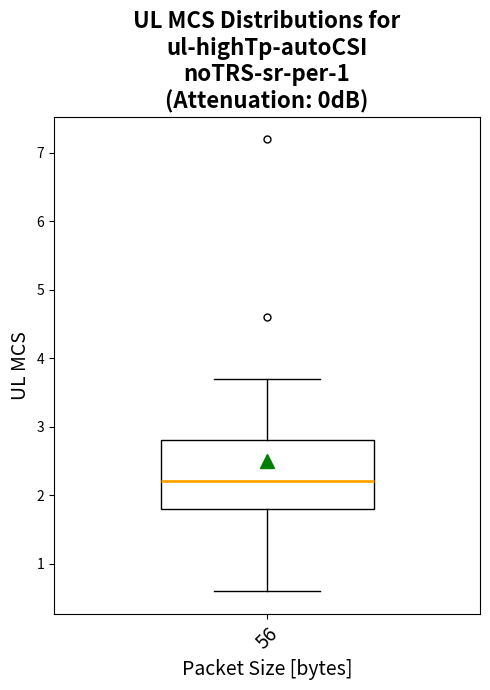

Transcribe this box plot: give where the median line is, the range the box spans, and where the two whiskers end, as read against the y-axis. The values are not printed on the chart, so give them approximately, as read against the axis.

median 2.2, box 1.8 to 2.8, whiskers 0.6 to 3.7